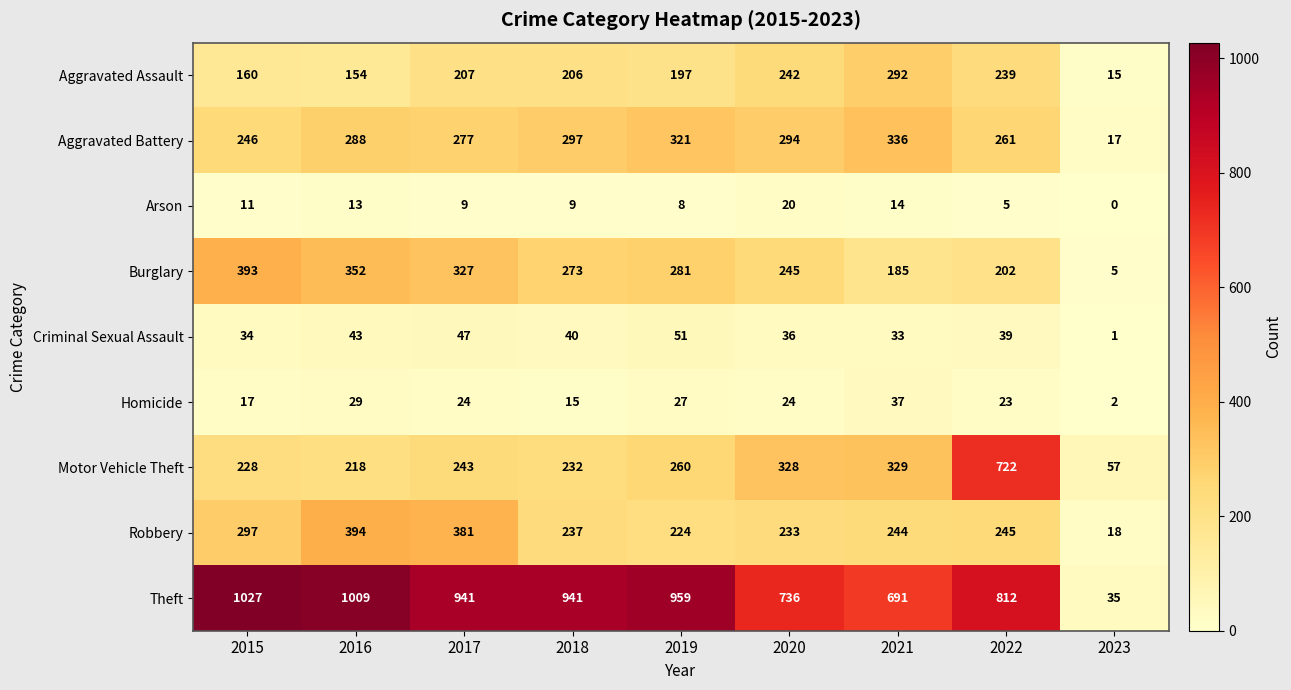

What is the greatest value displayed?

1027